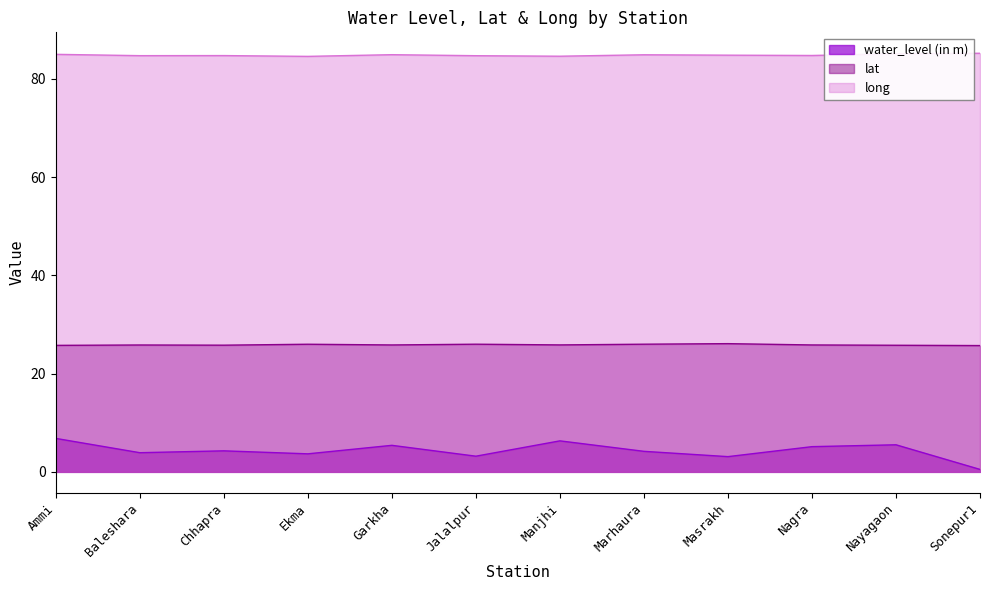

At how many categories does at least one series exceed 29?

12